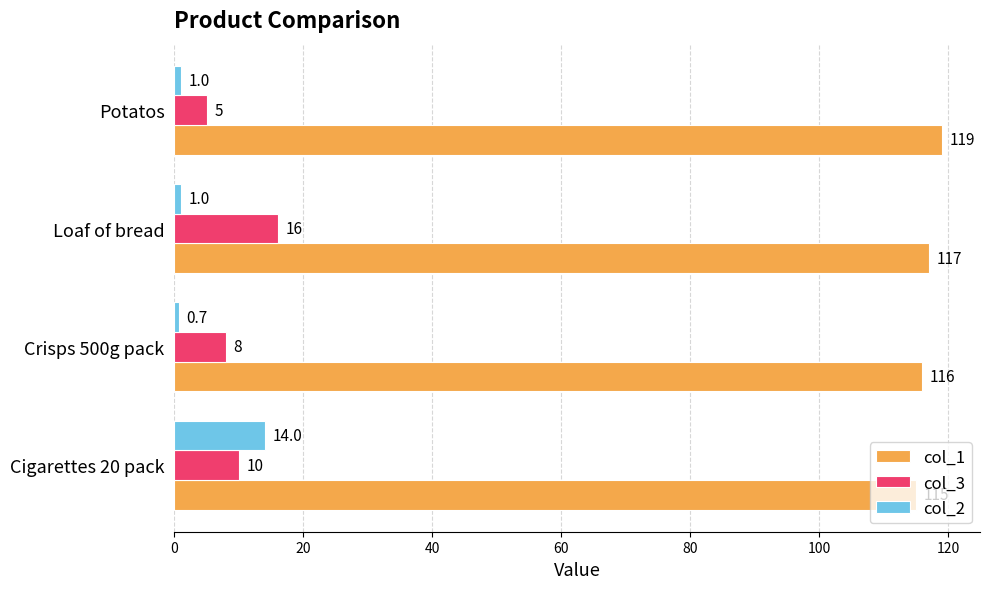

Which series has the largest total across all categories?

col_1